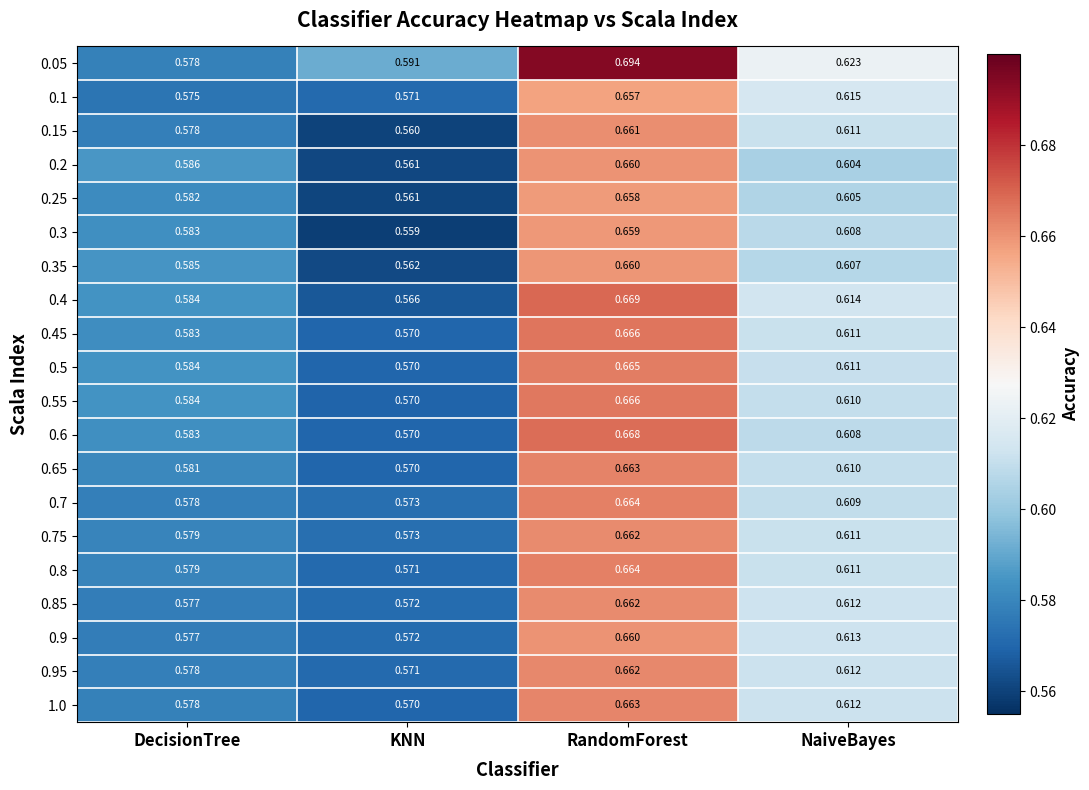

Between DecisionTree and KNN, which series saw the biggest shift?

0.2